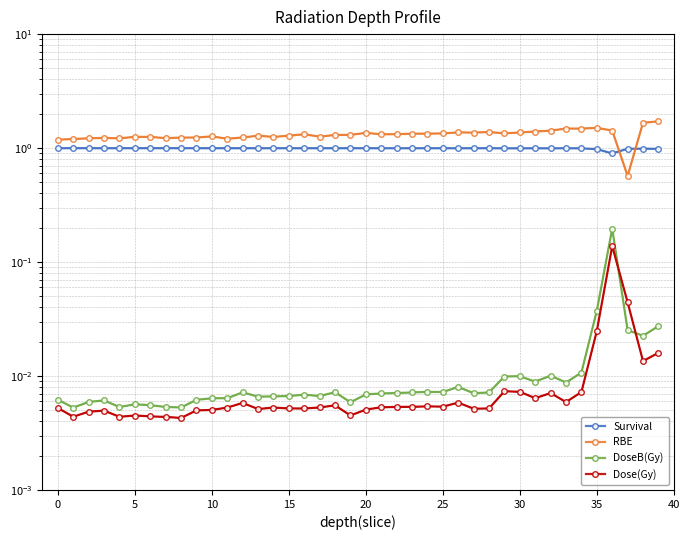

True or false: Dose(Gy) has more than 0 points higher than both neighbors.

True